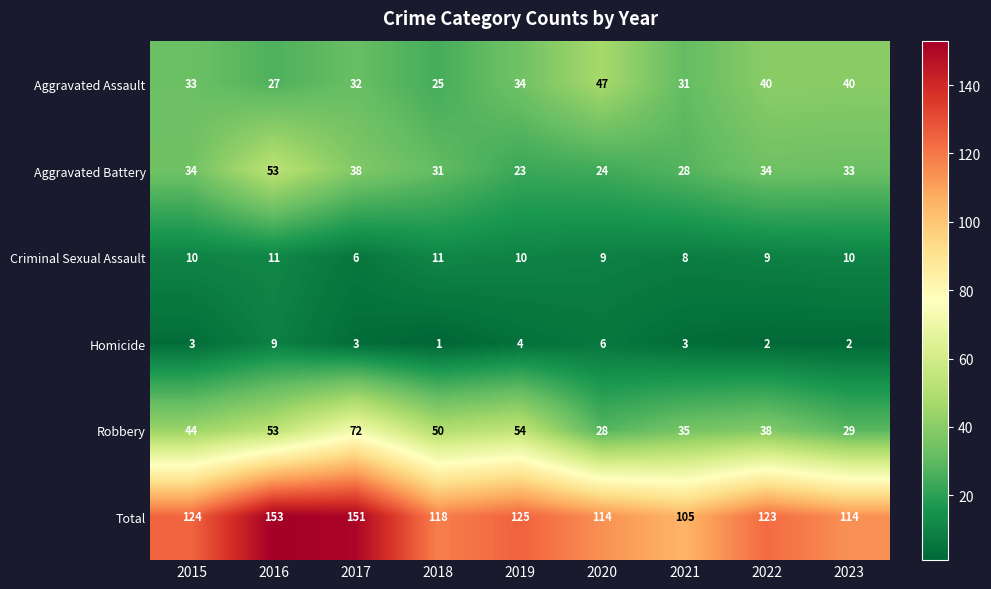

What is the average value of the Robbery series?

45